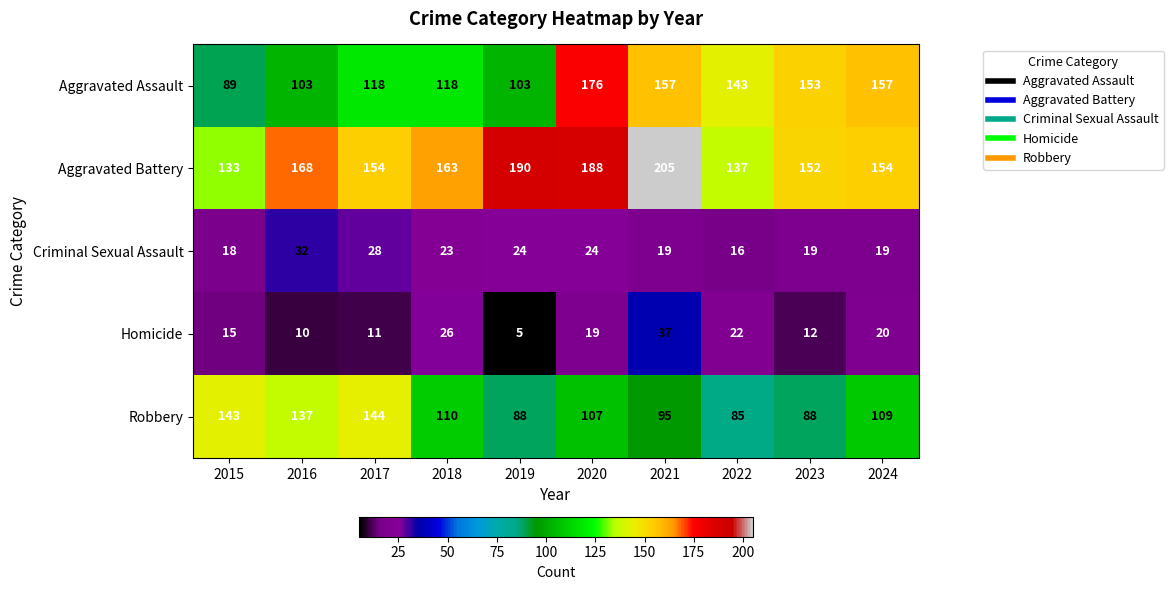

At how many categories does at least one series exceed 125?

10